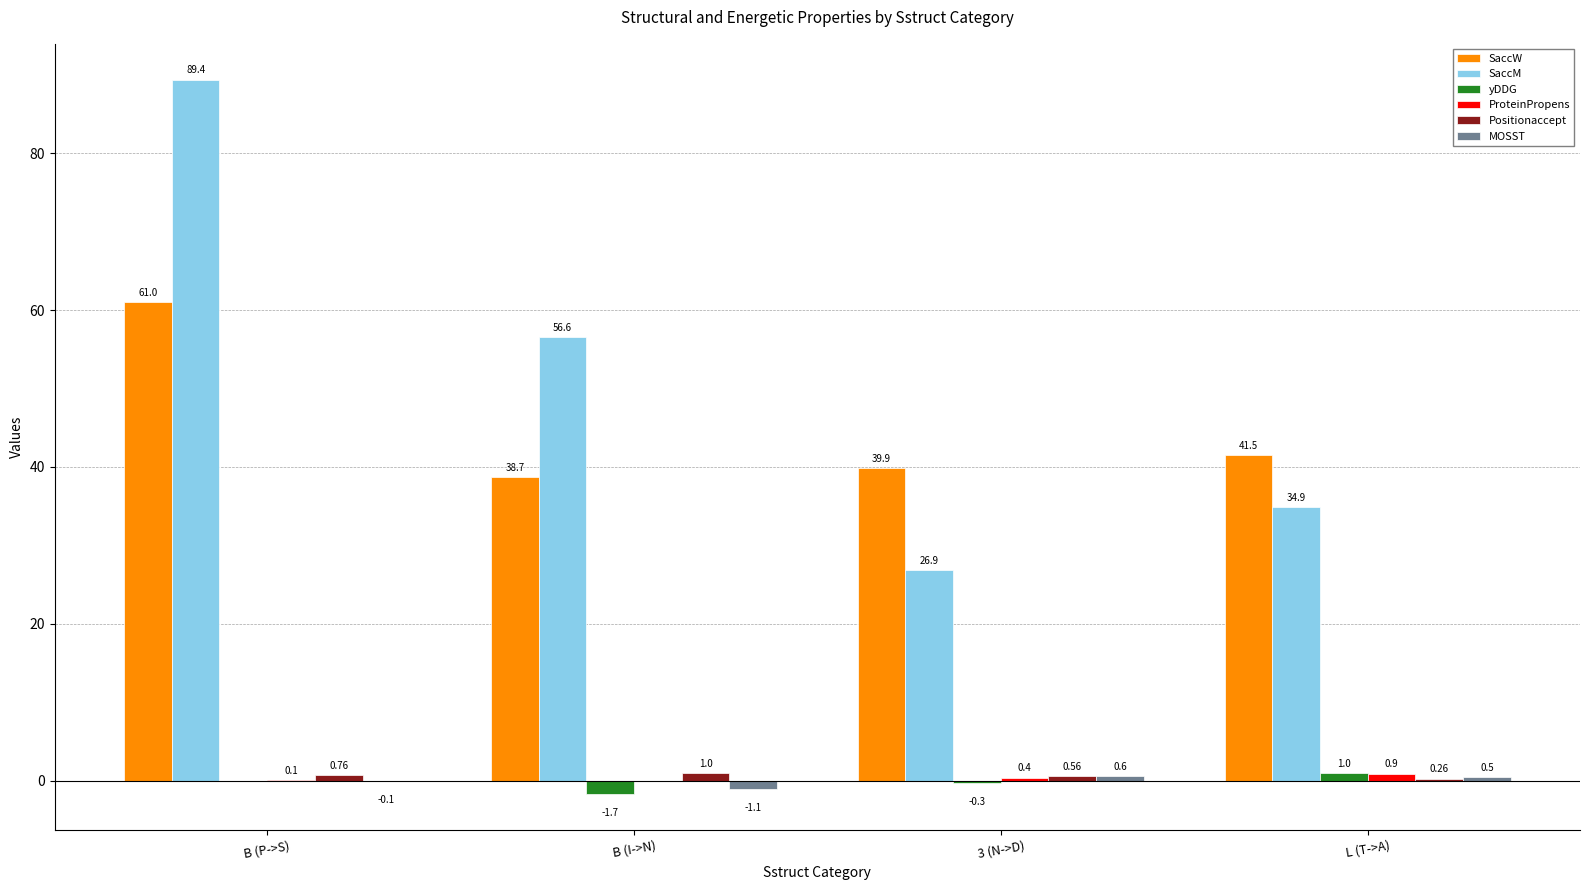

Which category has the highest value across all series?

B (P->S)